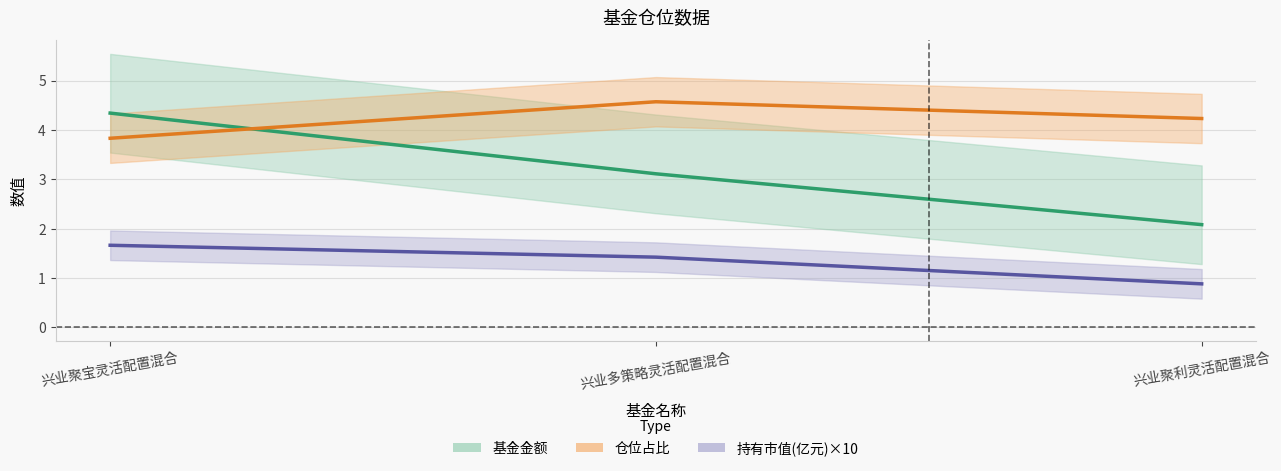

How many values in the 基金金额 series are below 3?

1